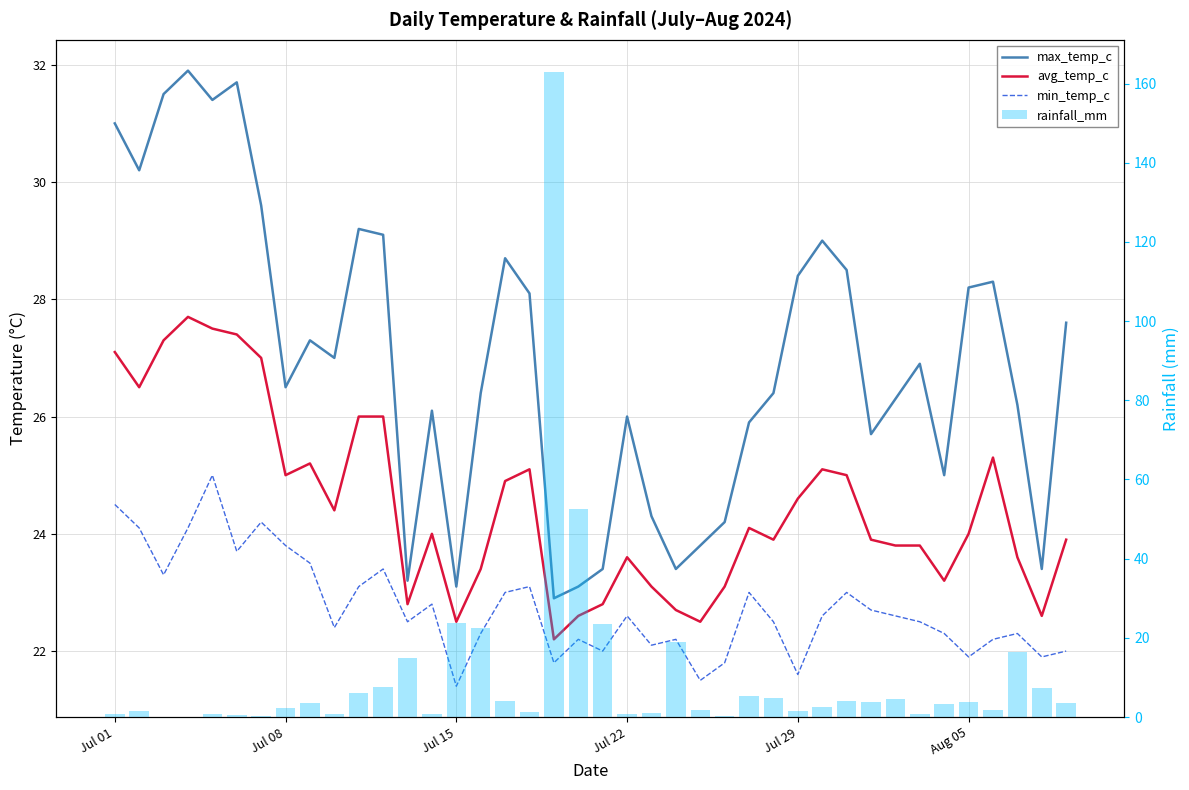

What is the value of the max_temp_c bar at the 21st from the left?

23.4